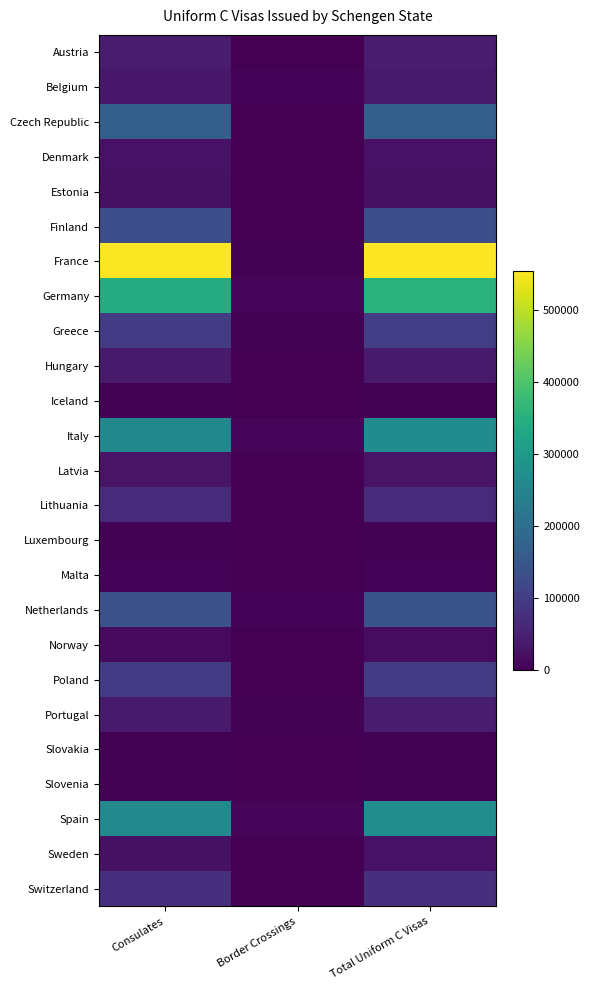

Which has a higher value, Total Uniform C Visas or Border Crossings?

Total Uniform C Visas